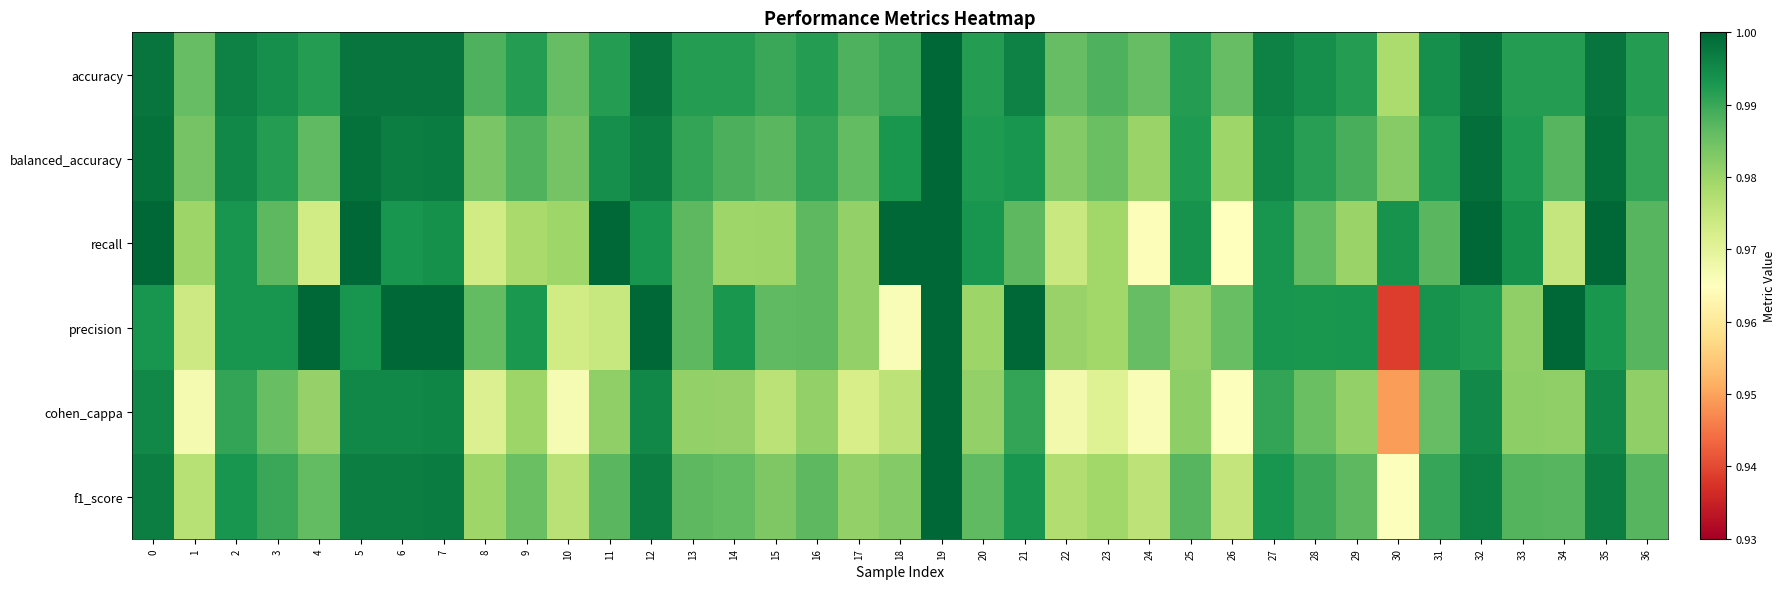

Reading left to right, transcribe all the data shown in this chart.

accuracy: 0=1.0	1=1.0	2=1.0	3=1.0	4=1.0	5=1.0	6=1.0	7=1.0	8=1.0	9=1.0	10=1.0	11=1.0	12=1.0	13=1.0	14=1.0	15=1.0	16=1.0	17=1.0	18=1.0	19=1.0	20=1.0	21=1.0	22=1.0	23=1.0	24=1.0	25=1.0	26=1.0	27=1.0	28=1.0	29=1.0	30=1.0	31=1.0	32=1.0	33=1.0	34=1.0	35=1.0	36=1.0
balanced_accuracy: 0=1.0	1=1.0	2=1.0	3=1.0	4=1.0	5=1.0	6=1.0	7=1.0	8=1.0	9=1.0	10=1.0	11=1.0	12=1.0	13=1.0	14=1.0	15=1.0	16=1.0	17=1.0	18=1.0	19=1.0	20=1.0	21=1.0	22=1.0	23=1.0	24=1.0	25=1.0	26=1.0	27=1.0	28=1.0	29=1.0	30=1.0	31=1.0	32=1.0	33=1.0	34=1.0	35=1.0	36=1.0
recall: 0=1.0	1=1.0	2=1.0	3=1.0	4=1.0	5=1.0	6=1.0	7=1.0	8=1.0	9=1.0	10=1.0	11=1.0	12=1.0	13=1.0	14=1.0	15=1.0	16=1.0	17=1.0	18=1.0	19=1.0	20=1.0	21=1.0	22=1.0	23=1.0	24=1.0	25=1.0	26=1.0	27=1.0	28=1.0	29=1.0	30=1.0	31=1.0	32=1.0	33=1.0	34=1.0	35=1.0	36=1.0
precision: 0=1.0	1=1.0	2=1.0	3=1.0	4=1.0	5=1.0	6=1.0	7=1.0	8=1.0	9=1.0	10=1.0	11=1.0	12=1.0	13=1.0	14=1.0	15=1.0	16=1.0	17=1.0	18=1.0	19=1.0	20=1.0	21=1.0	22=1.0	23=1.0	24=1.0	25=1.0	26=1.0	27=1.0	28=1.0	29=1.0	30=0.9	31=1.0	32=1.0	33=1.0	34=1.0	35=1.0	36=1.0
cohen_cappa: 0=1.0	1=1.0	2=1.0	3=1.0	4=1.0	5=1.0	6=1.0	7=1.0	8=1.0	9=1.0	10=1.0	11=1.0	12=1.0	13=1.0	14=1.0	15=1.0	16=1.0	17=1.0	18=1.0	19=1.0	20=1.0	21=1.0	22=1.0	23=1.0	24=1.0	25=1.0	26=1.0	27=1.0	28=1.0	29=1.0	30=0.9	31=1.0	32=1.0	33=1.0	34=1.0	35=1.0	36=1.0
f1_score: 0=1.0	1=1.0	2=1.0	3=1.0	4=1.0	5=1.0	6=1.0	7=1.0	8=1.0	9=1.0	10=1.0	11=1.0	12=1.0	13=1.0	14=1.0	15=1.0	16=1.0	17=1.0	18=1.0	19=1.0	20=1.0	21=1.0	22=1.0	23=1.0	24=1.0	25=1.0	26=1.0	27=1.0	28=1.0	29=1.0	30=1.0	31=1.0	32=1.0	33=1.0	34=1.0	35=1.0	36=1.0